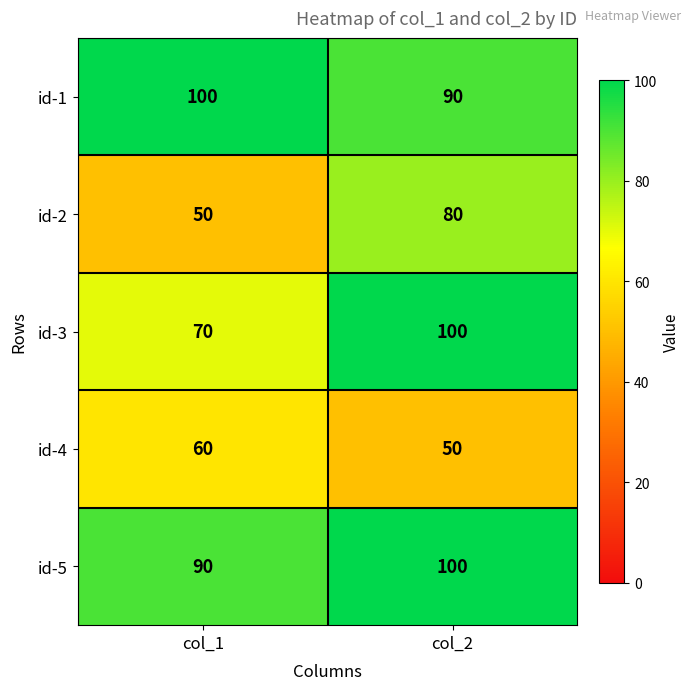

At which category is the sum across all series the highest?

col_2